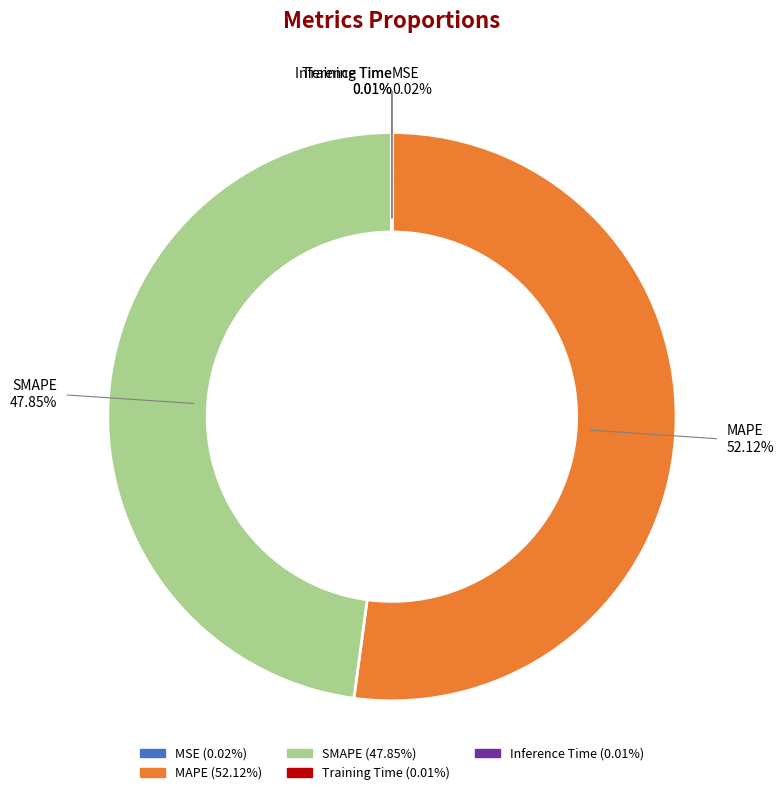

Which slice is the largest?

MAPE